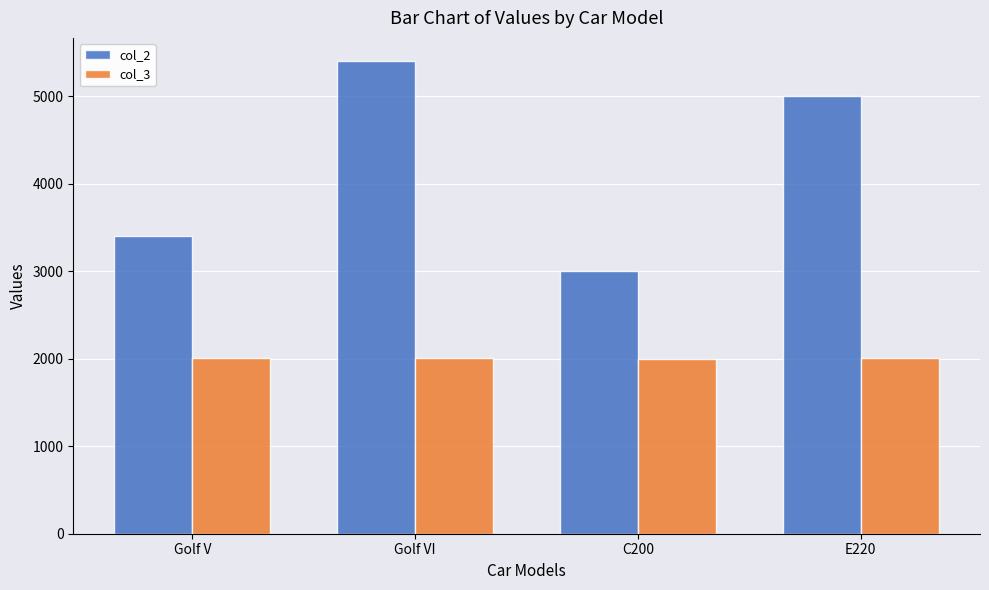

Which series has the largest total across all categories?

col_2